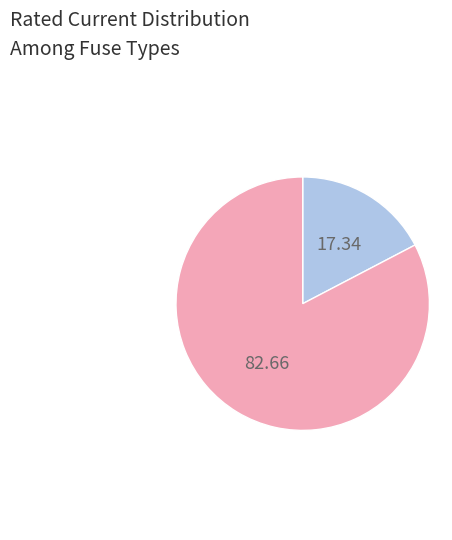

Is there a majority slice in this chart?

Yes